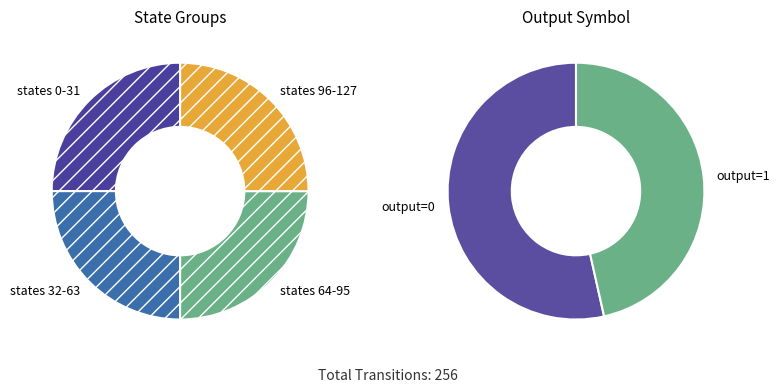

The a slice represents 50% of the pie. True or false?

True